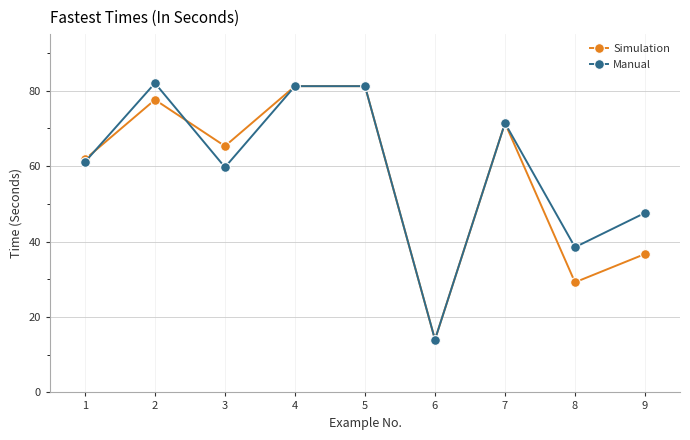

Which category has the lowest value in the Manual series?

6